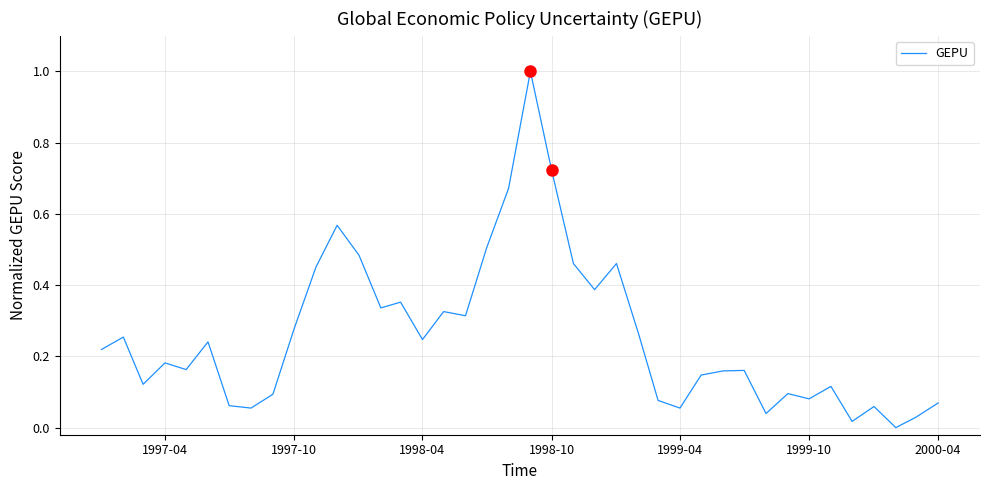

What is the maximum value shown in the chart?

1.0